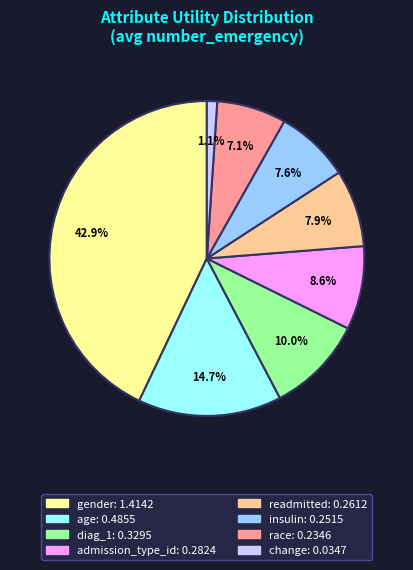

Between readmitted and diag_1, which is larger?

diag_1